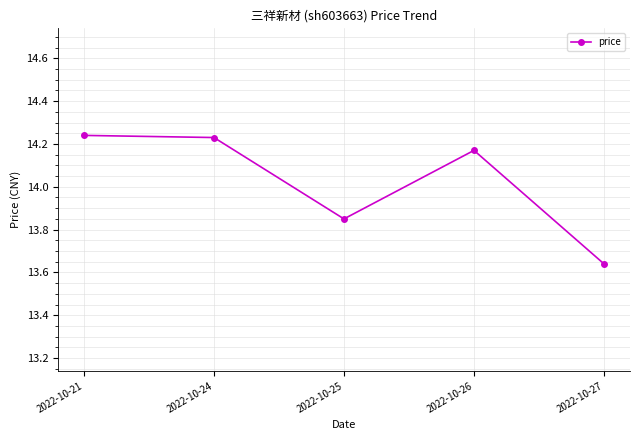

Which has a higher value, 2022-10-24 or 2022-10-25?

2022-10-24